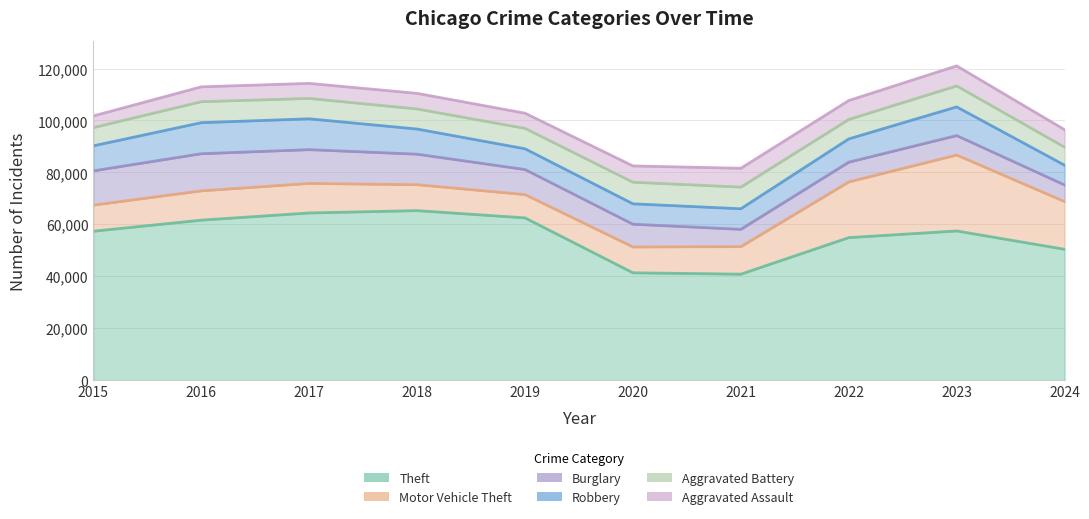

Which series has the largest range (max minus min)?

Theft